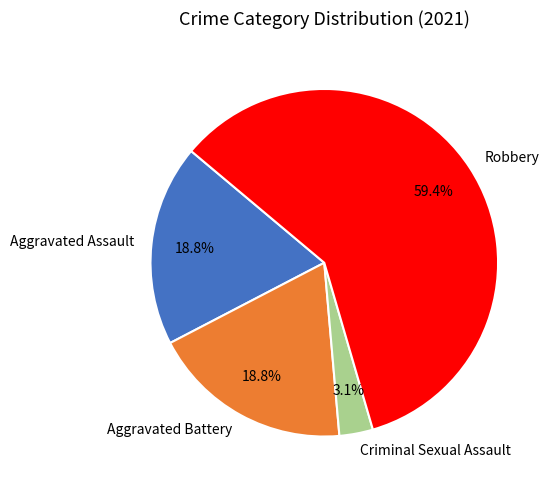

What percentage is NOT represented by Aggravated Assault?

81.2%